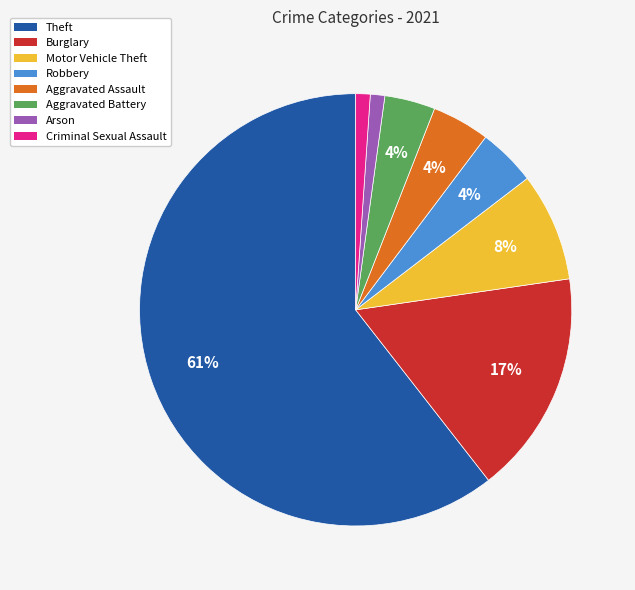

Is there a majority slice in this chart?

Yes